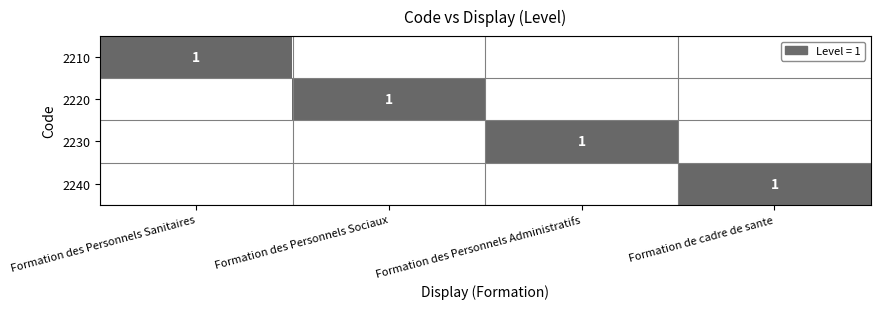

What is the total value across all series at Formation des Personnels Sociaux?

1